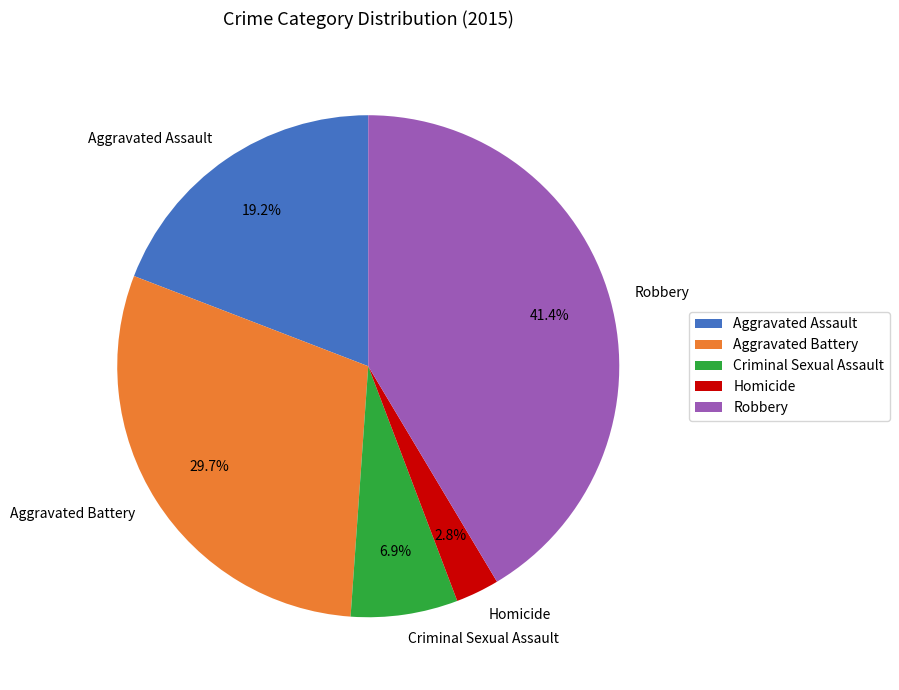

What is the ratio of the value at Aggravated Assault to the value at Criminal Sexual Assault?

2.8